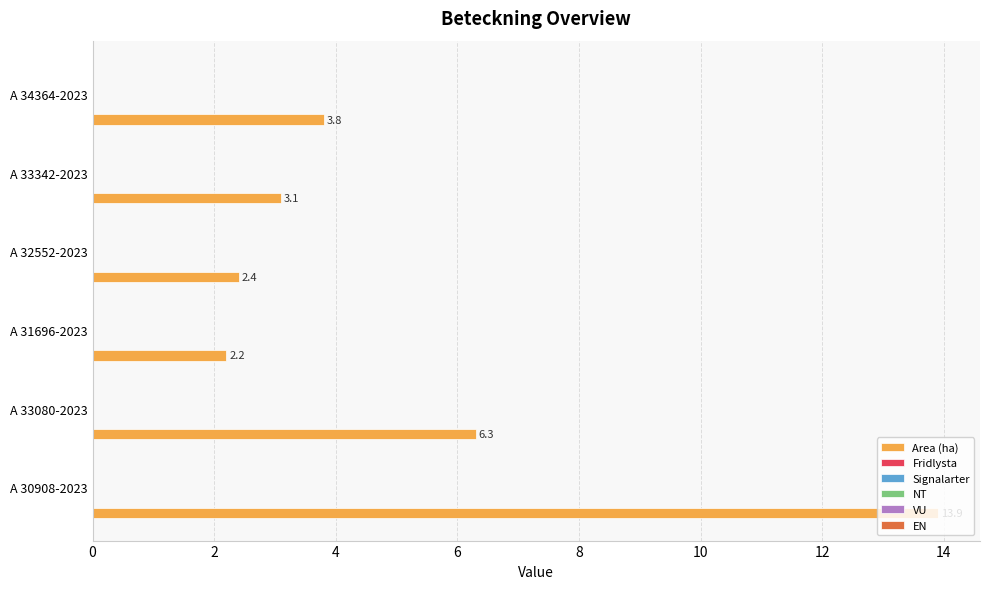

What is the average value?

5.3